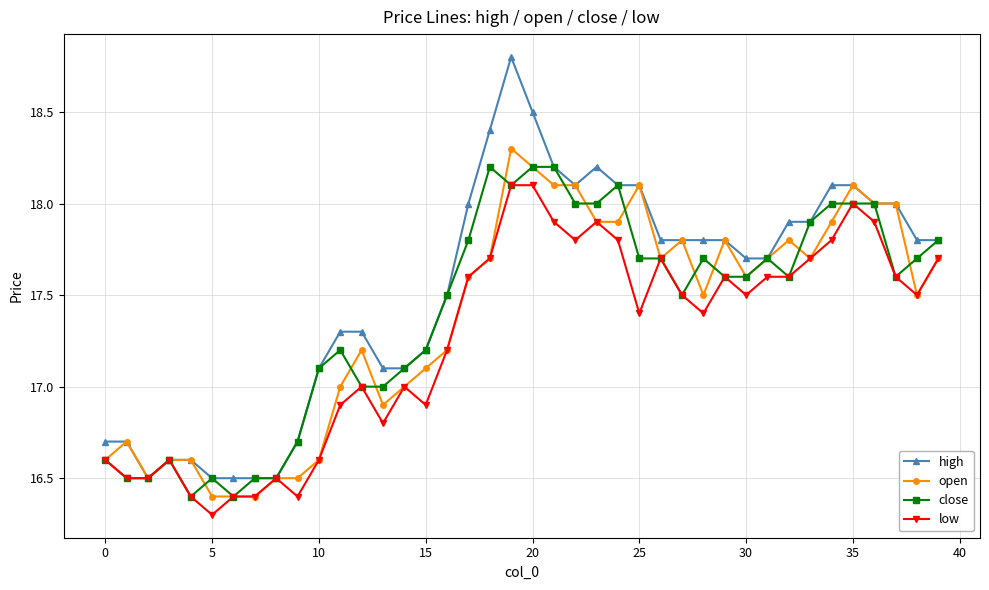

Which series has the largest total across all categories?

high